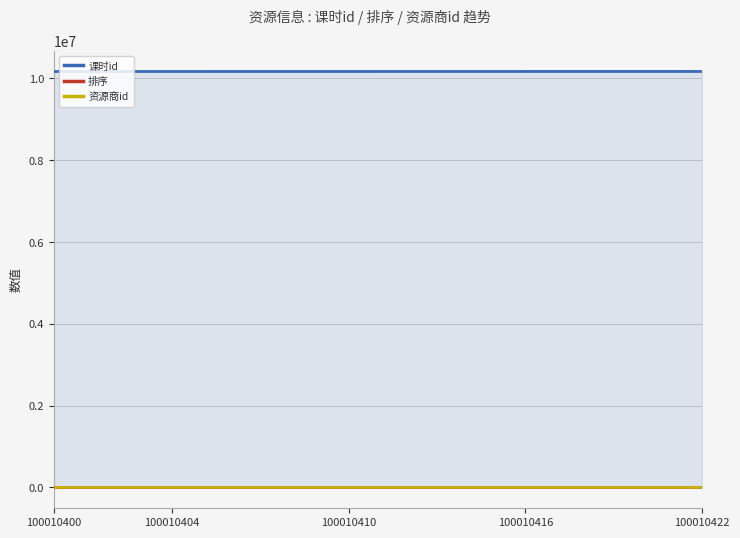

What is the greatest value displayed?

10170406